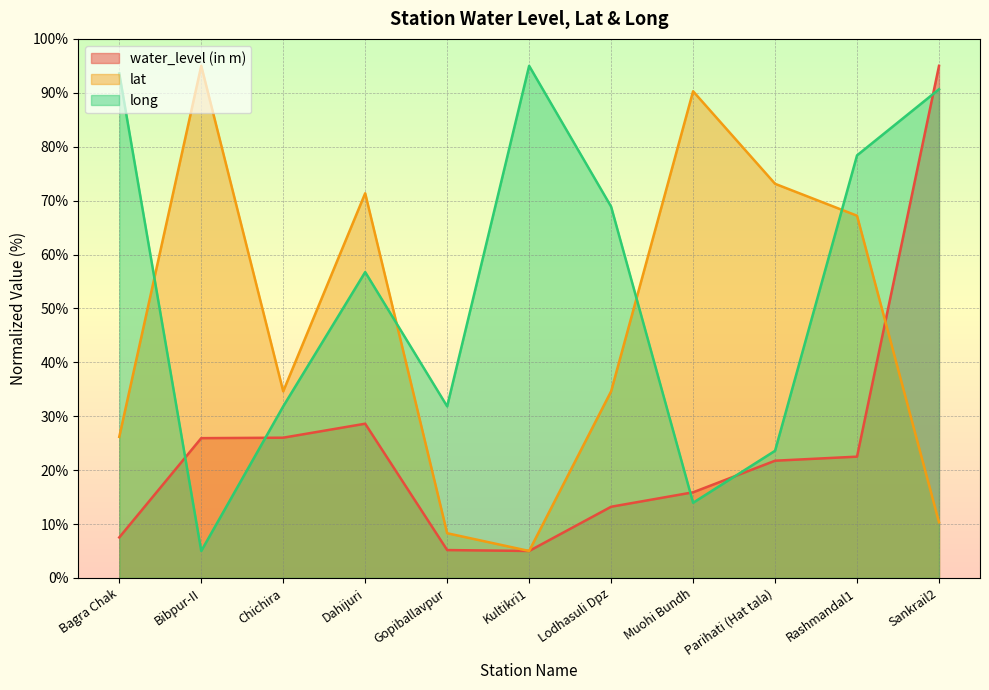

Reading left to right, transcribe all the data shown in this chart.

water_level (in m): 7.5	25.9	26.0	28.6	5.2	5.0	13.2	15.9	21.7	22.5	95.0
lat: 26.2	95.0	34.6	71.4	8.3	5.0	34.6	90.3	73.1	67.2	10.3
long: 93.6	5.0	31.8	56.7	31.8	95.0	68.9	13.9	23.6	78.4	90.7